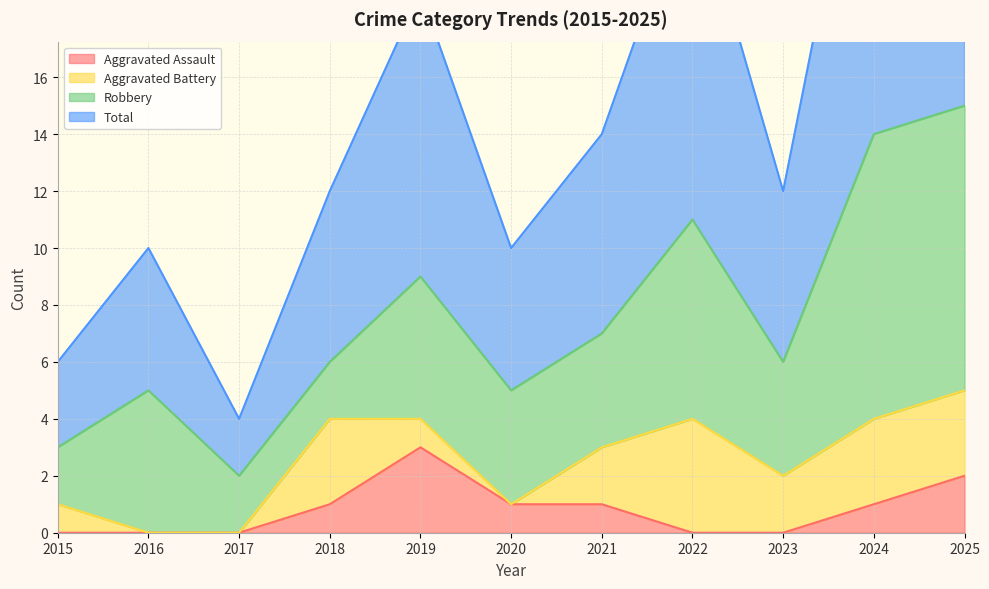

True or false: Aggravated Assault has a value of 0 at 2018.

False